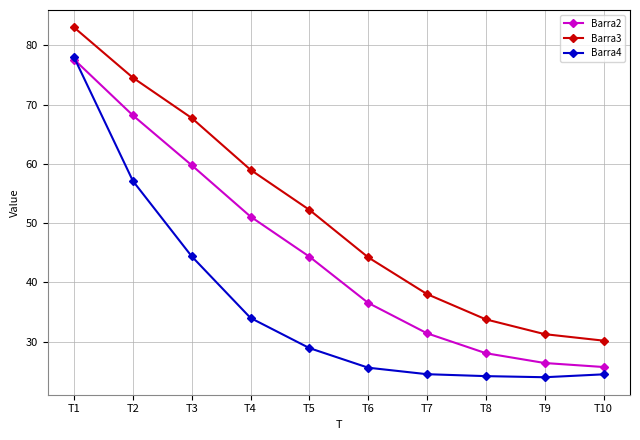

What is the greatest value displayed?

83.0